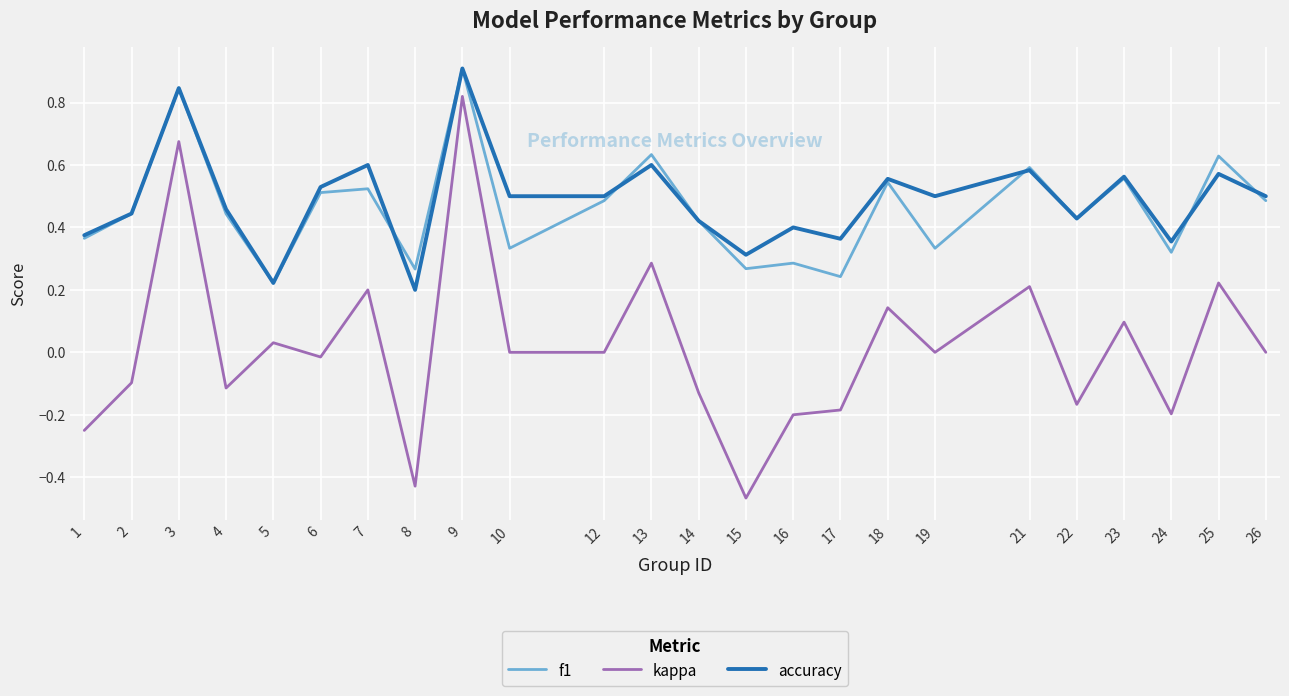

Which category has the highest value in the accuracy series?

9